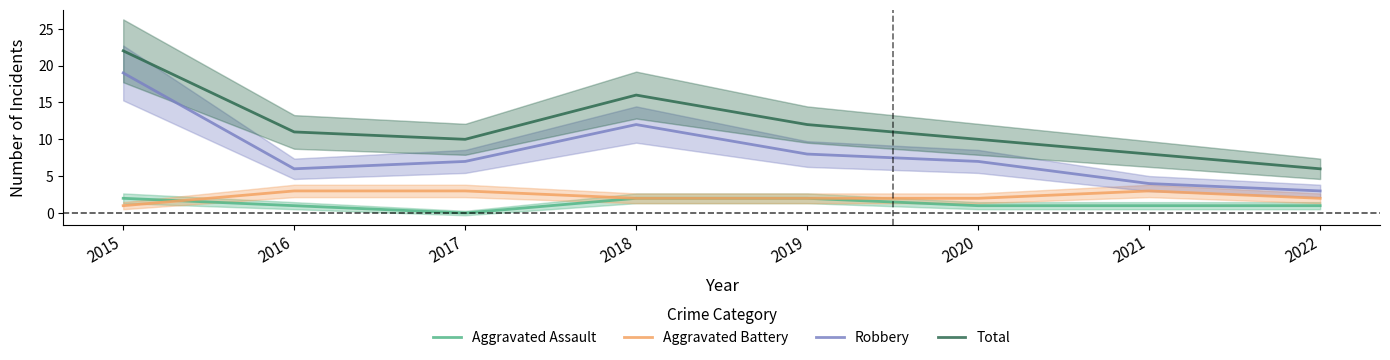

Count the Aggravated Assault values in the range 1 to 2.

7